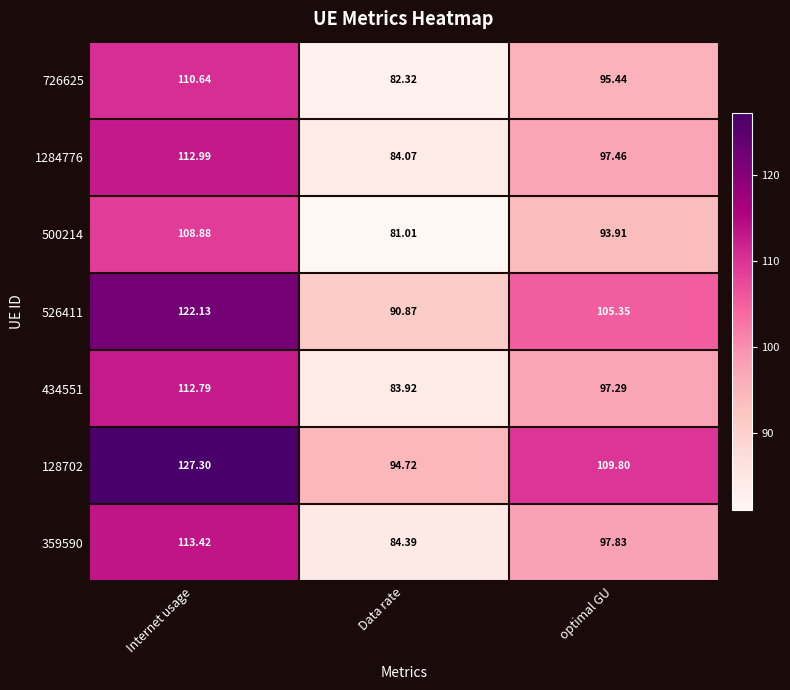

At which category is the sum across all series the highest?

Internet usage